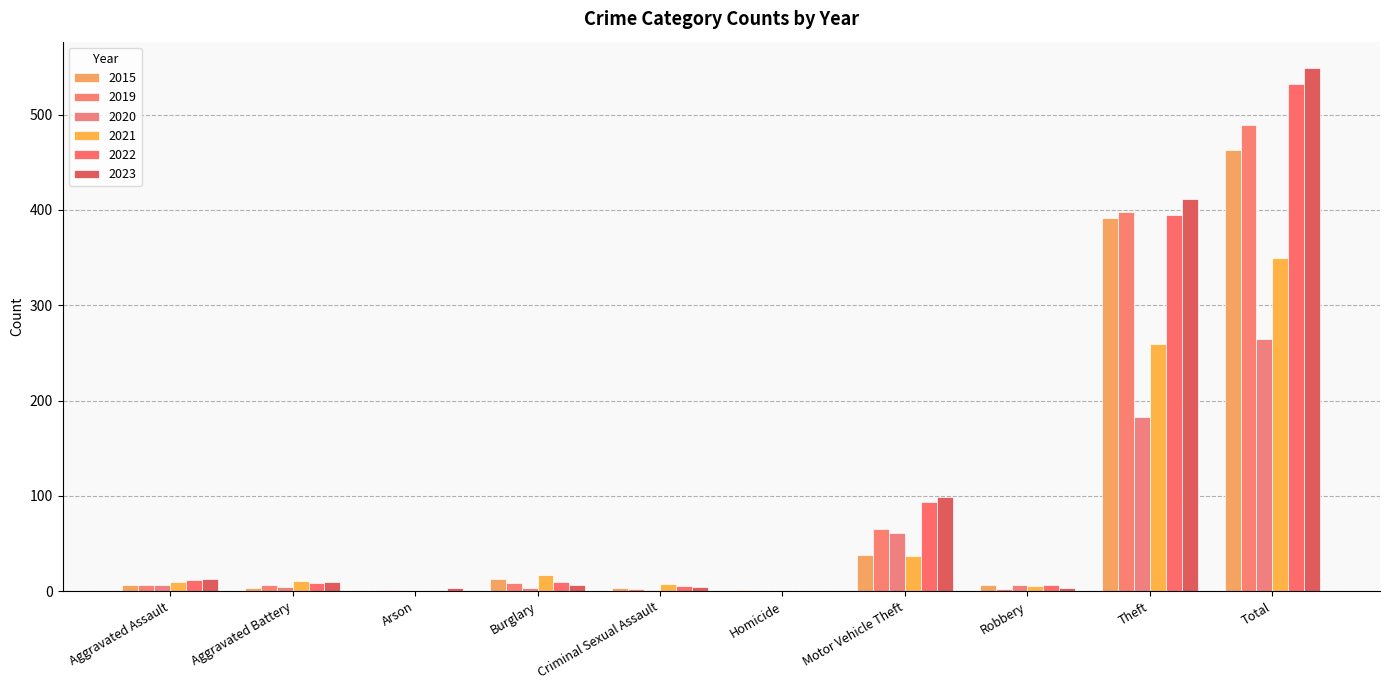

How many groups of bars are there?

10